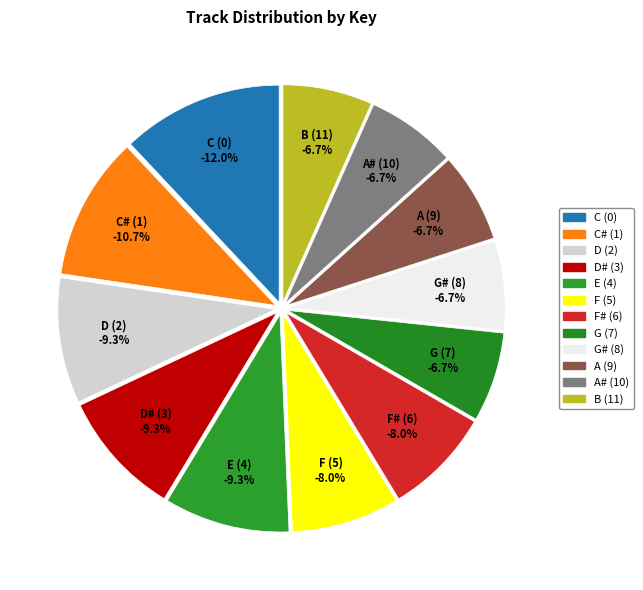

To the nearest percent, what is the combined percentage of 9 and 2?

16%